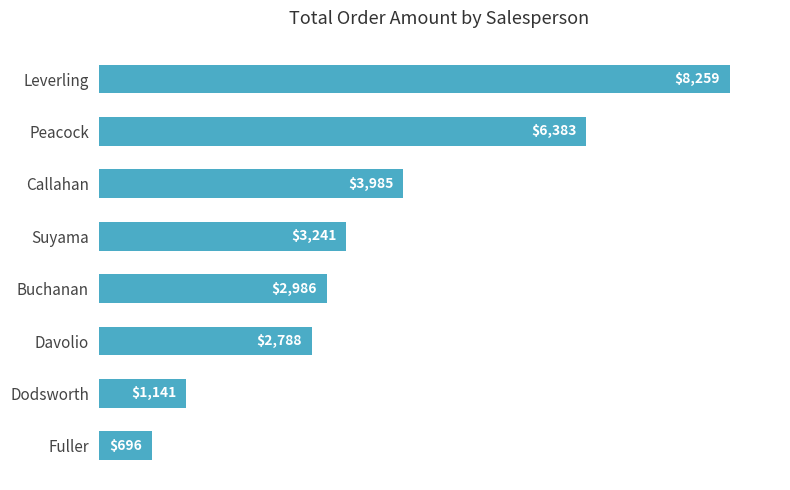

What is the difference between the maximum and second lowest values?

7118.8